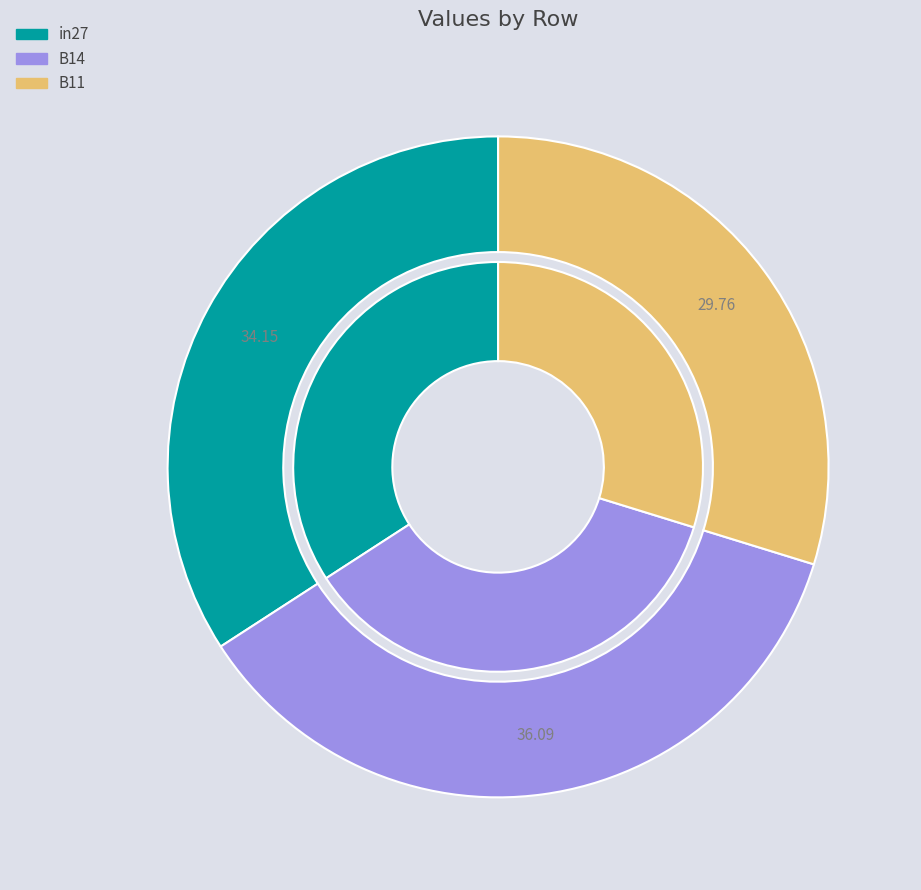

Which slice is the smallest?

B11